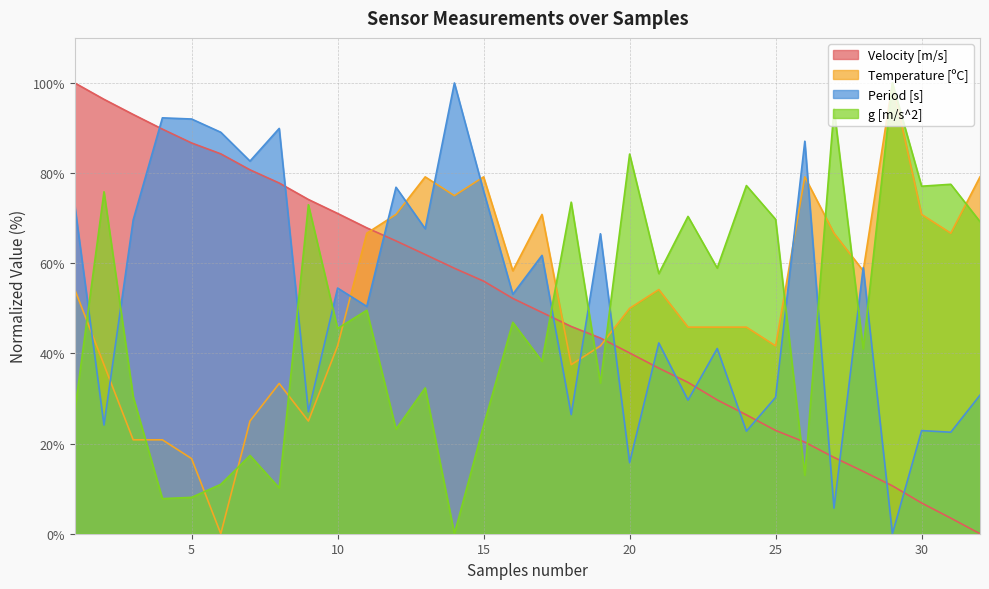

What is the difference between the highest and lowest values at 28?

45.2